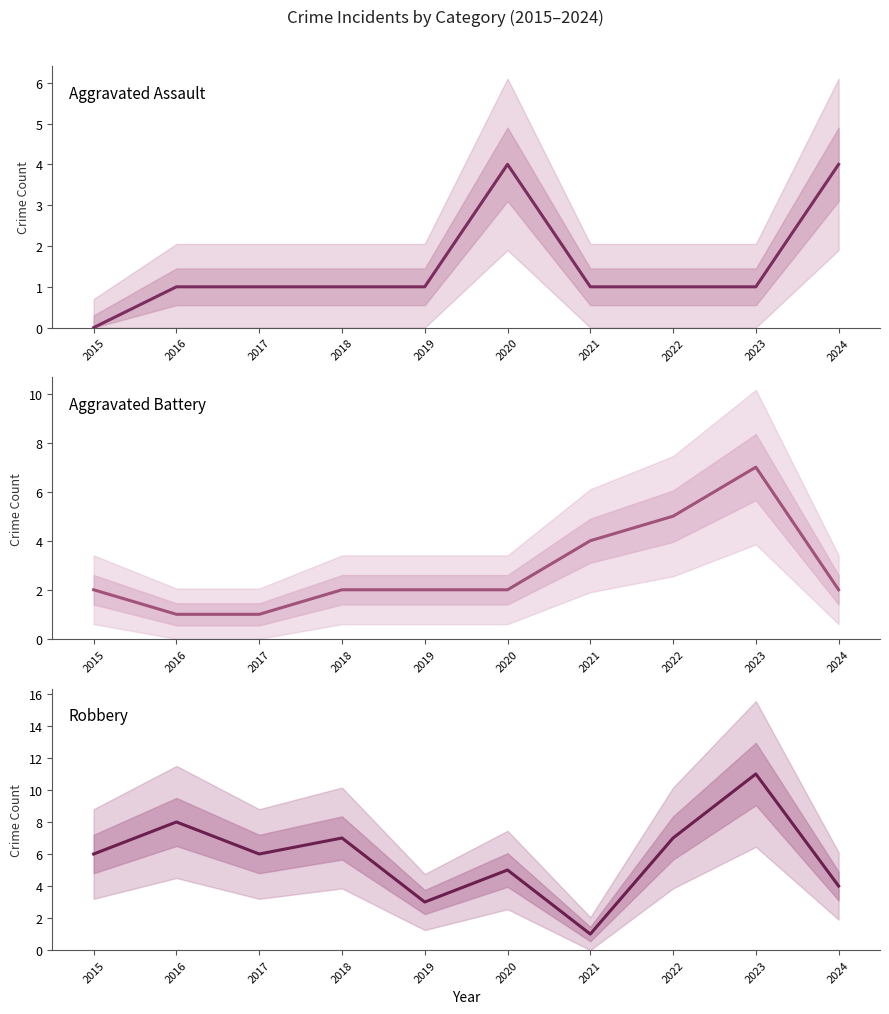

Does the chart have visible grid lines?

No